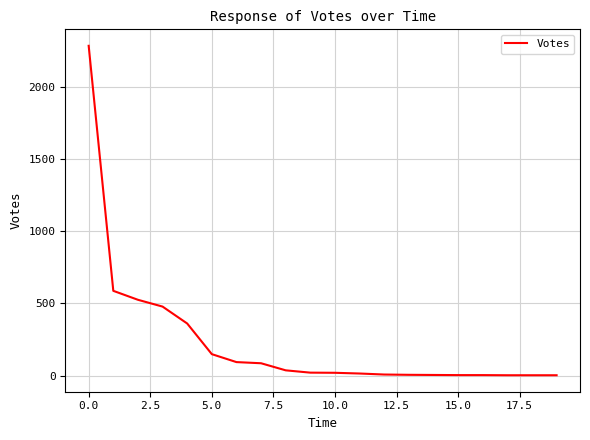

What is the maximum value shown in the chart?

2282